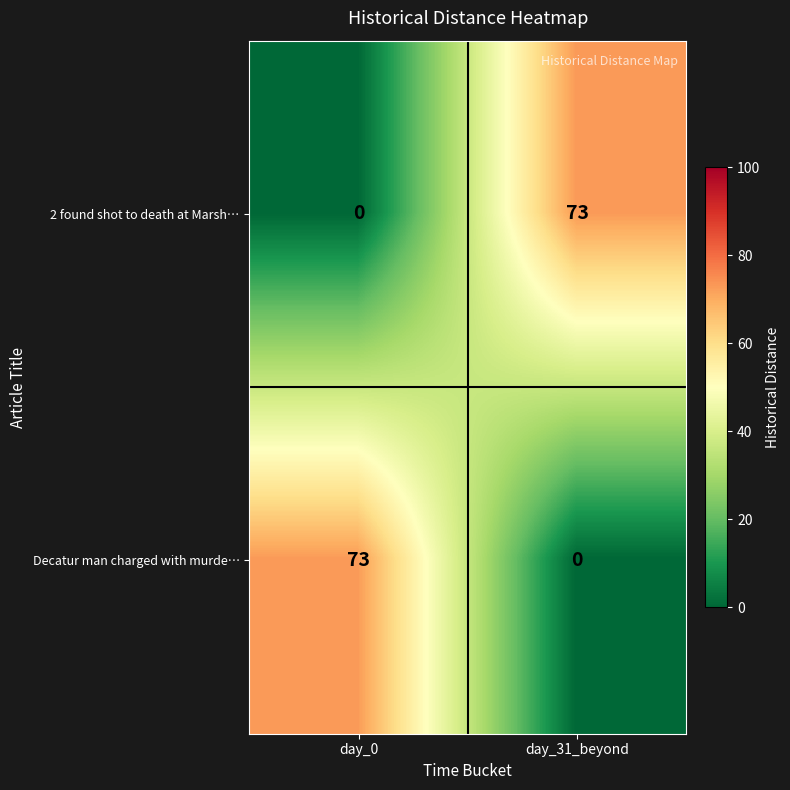

At how many categories does at least one series exceed 7?

2